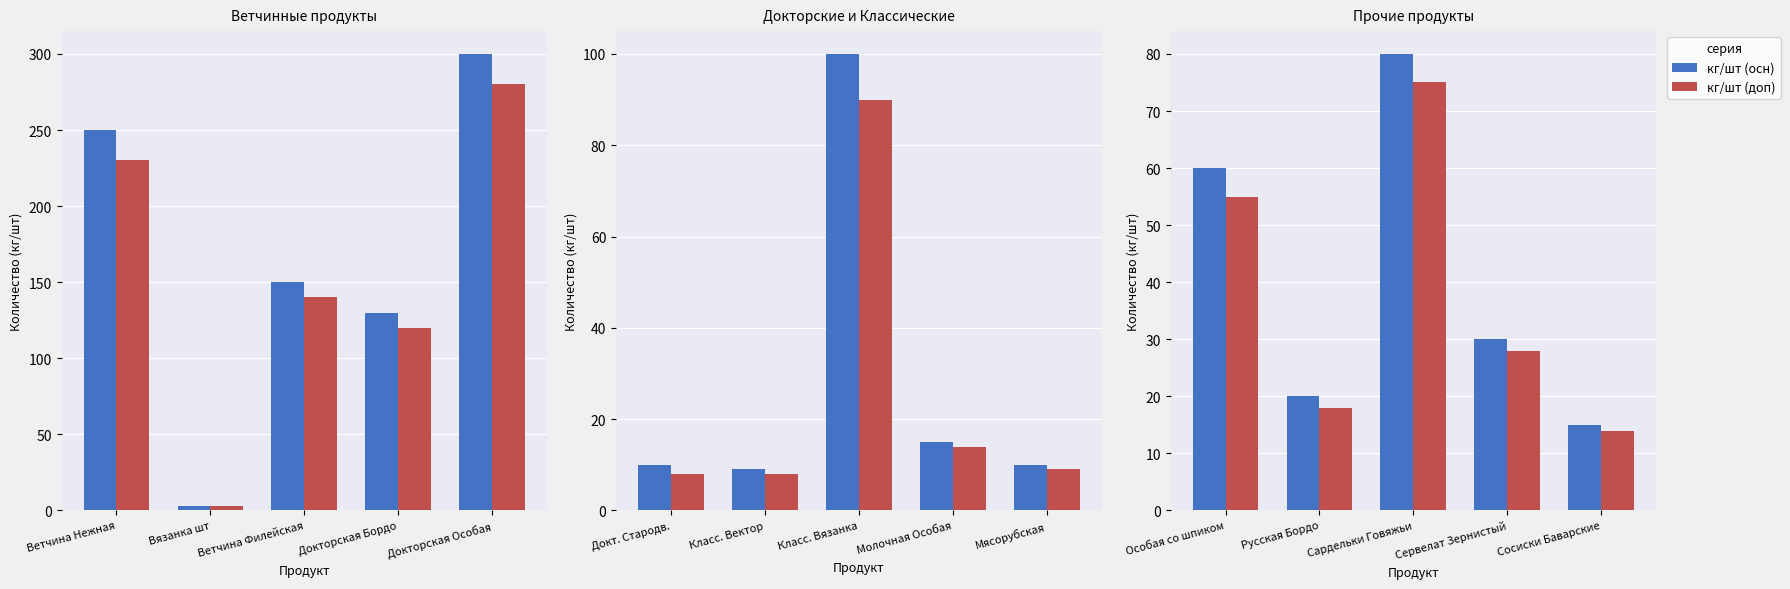

Are the bars grouped side by side (vs. stacked)?

Yes